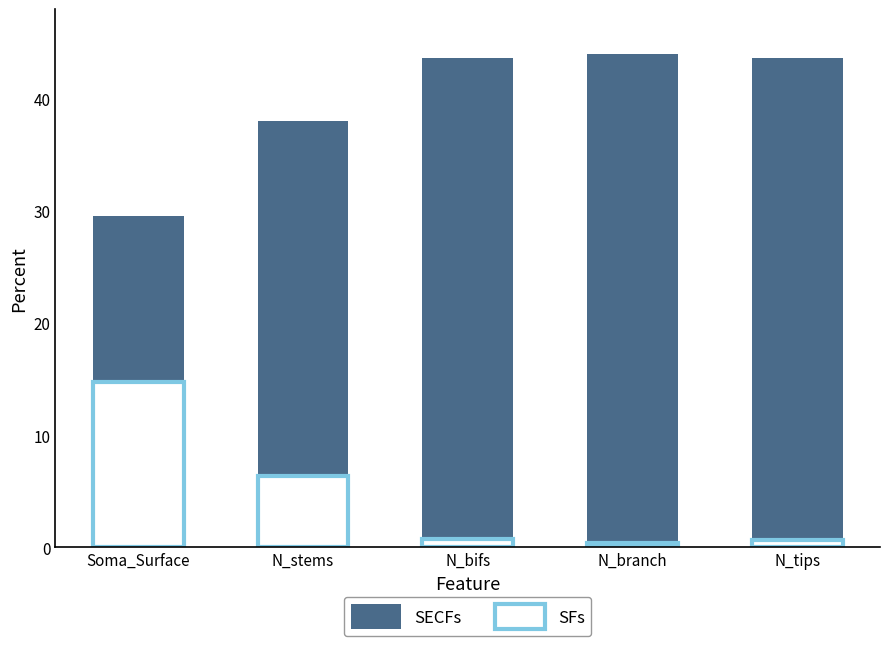

At how many categories does at least one series exceed 25?

5